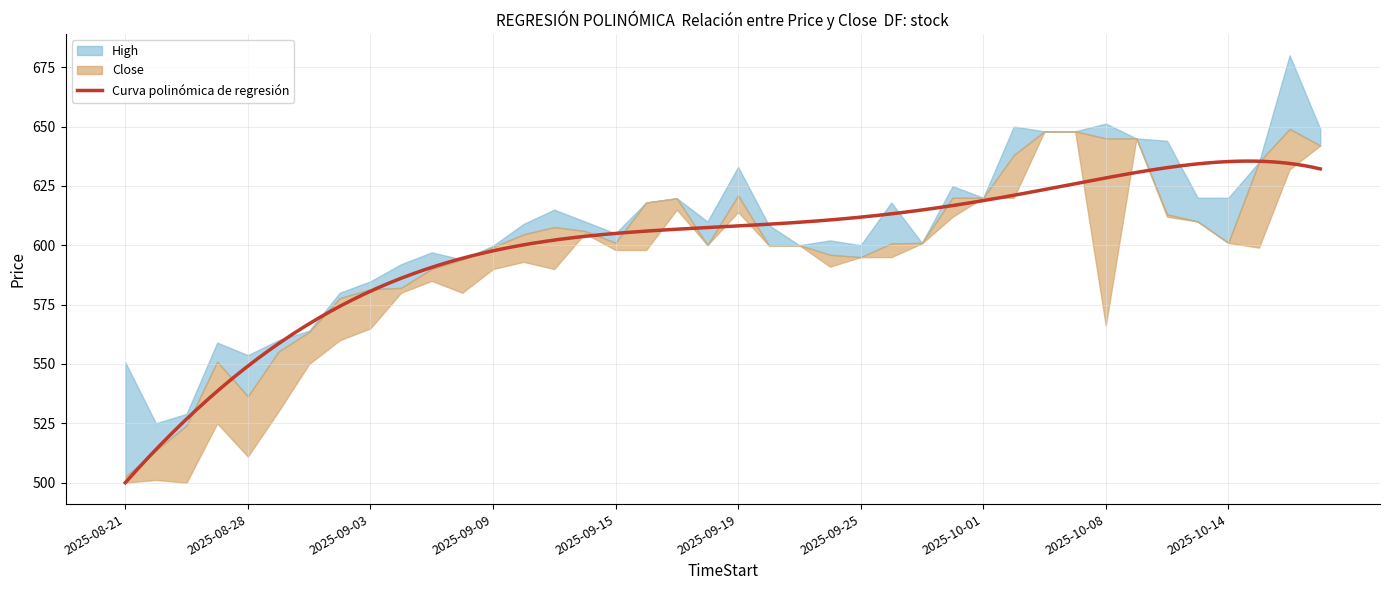

How many interior local valleys does the High series have?

9